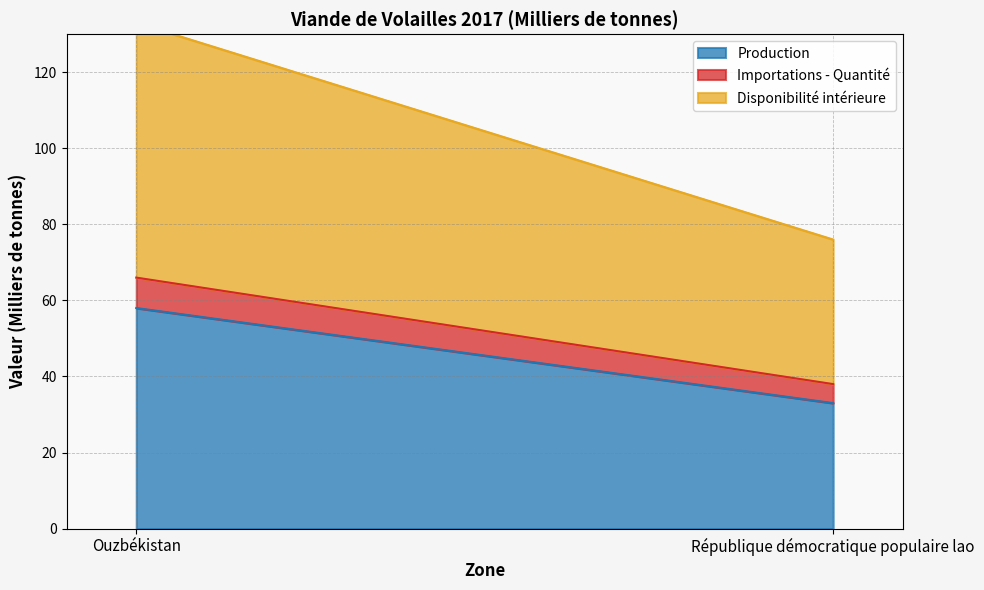

Which series has the widest spread of values?

Disponibilité intérieure